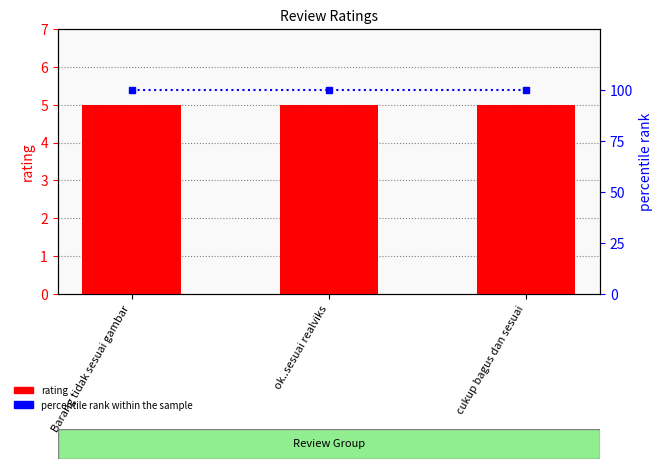

What is the label of the 2nd bar from the left?

ok..sesuai realviks